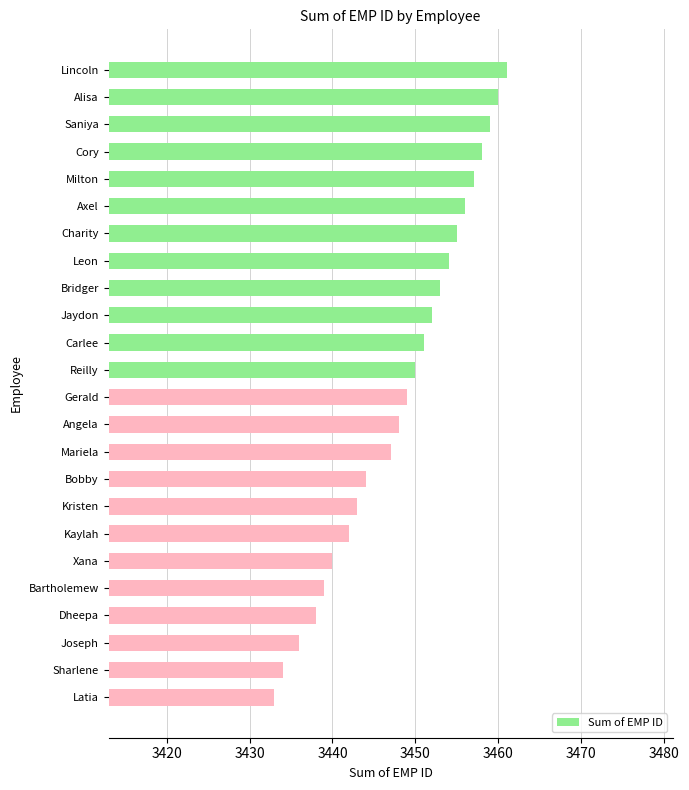

What is the sum of all values?

82759